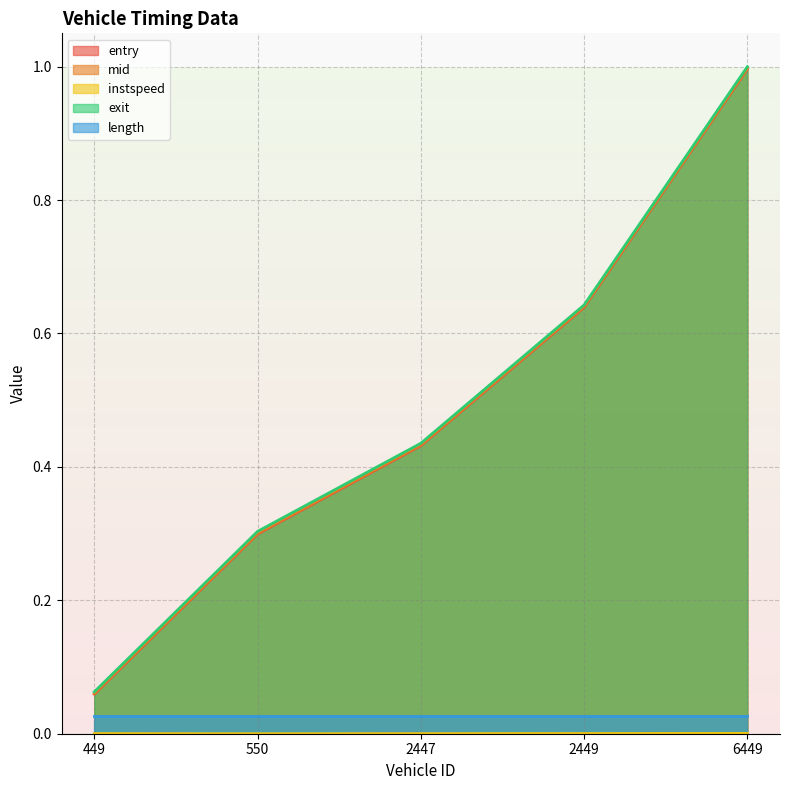

What is the value of the exit point at the 5th from the left?

1.0